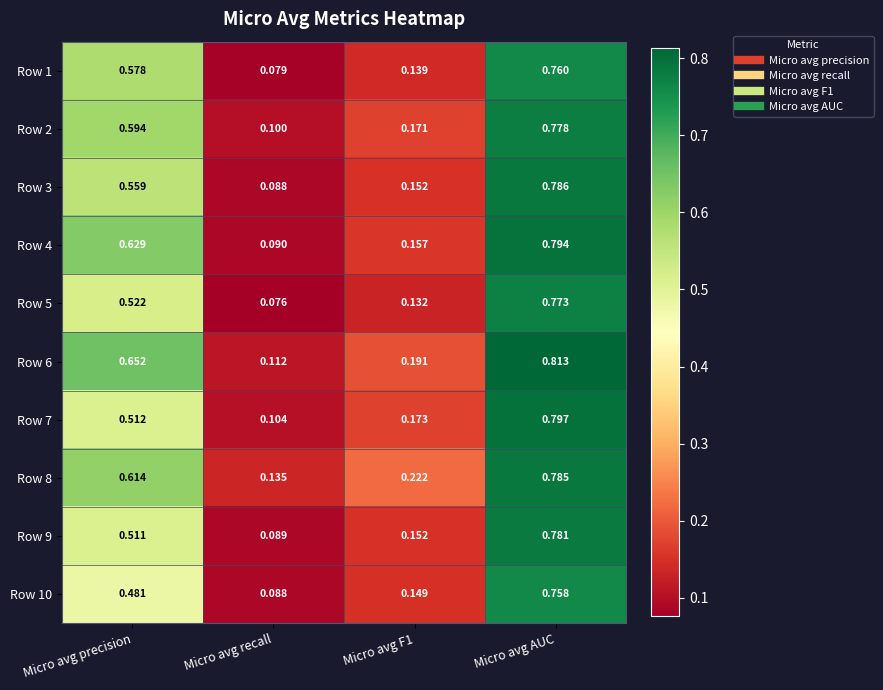

Which category has the highest value across all series?

Micro avg AUC